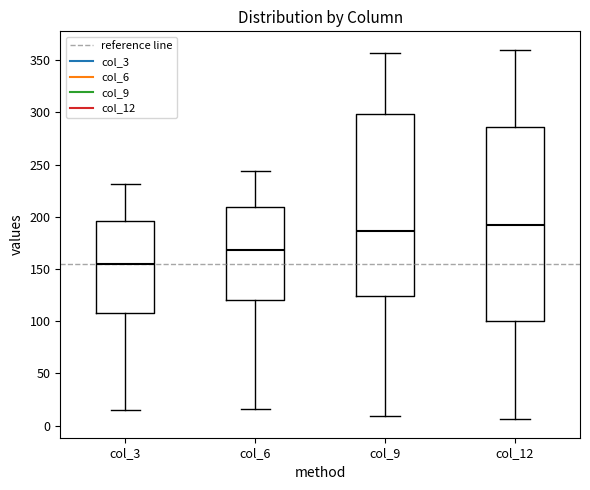

Reading left to right, read every box against the y-axis: the position of its median line, the range the box covers, and the ends of its whiskers. The values are not printed on the chart, so give them approximately, as read against the axis.

col_3: median 155, box 110 to 195, whiskers 15 to 230
col_6: median 170, box 120 to 210, whiskers 15 to 245
col_9: median 185, box 125 to 300, whiskers 10 to 355
col_12: median 190, box 100 to 285, whiskers 5 to 360